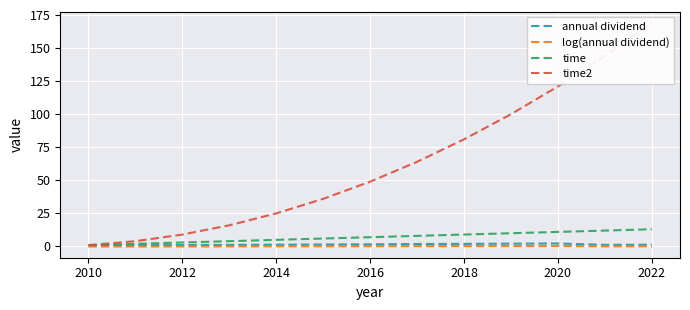

What value does the time series have at 2012?

3.0